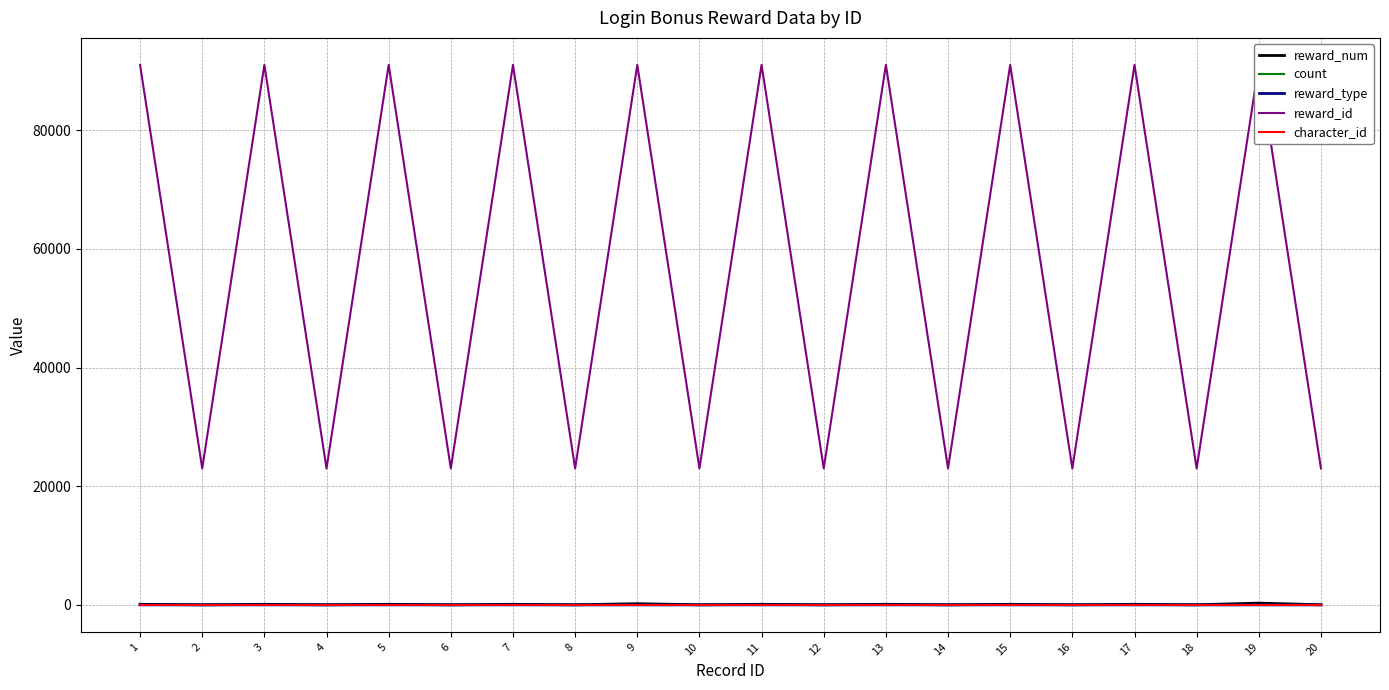

The value of reward_id at 10 is 23001. True or false?

True